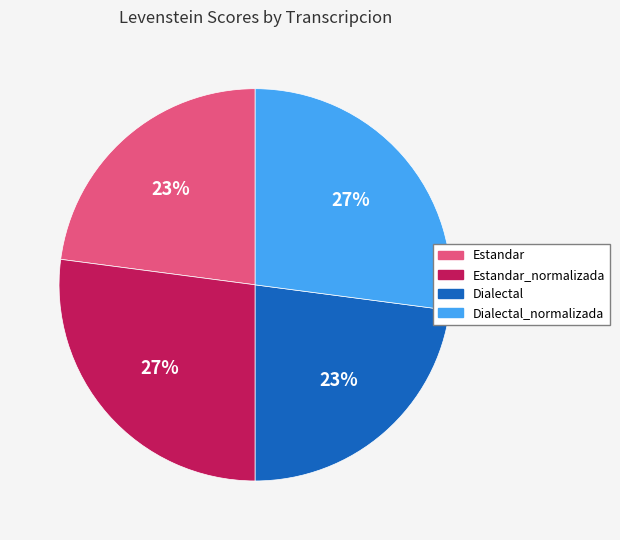

Is there a majority slice in this chart?

No